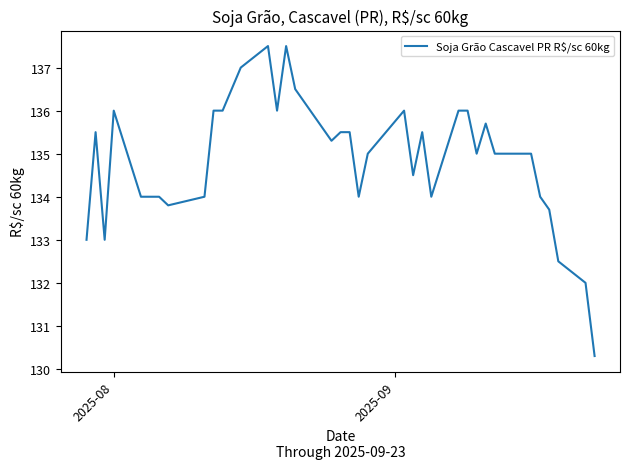

Does the chart display data point markers on the line(s)?

No